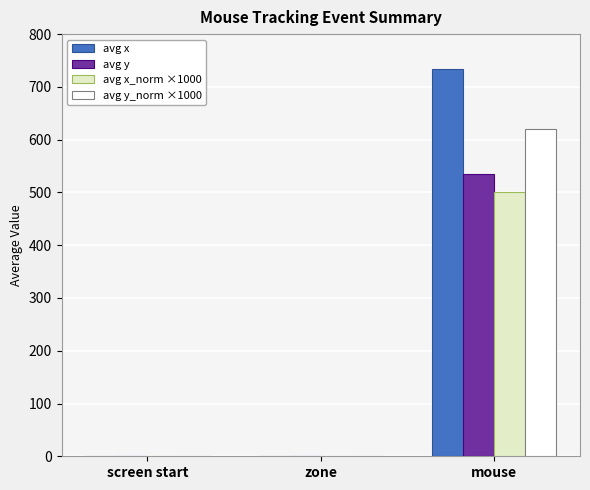

Count the number of data series in this chart.

4